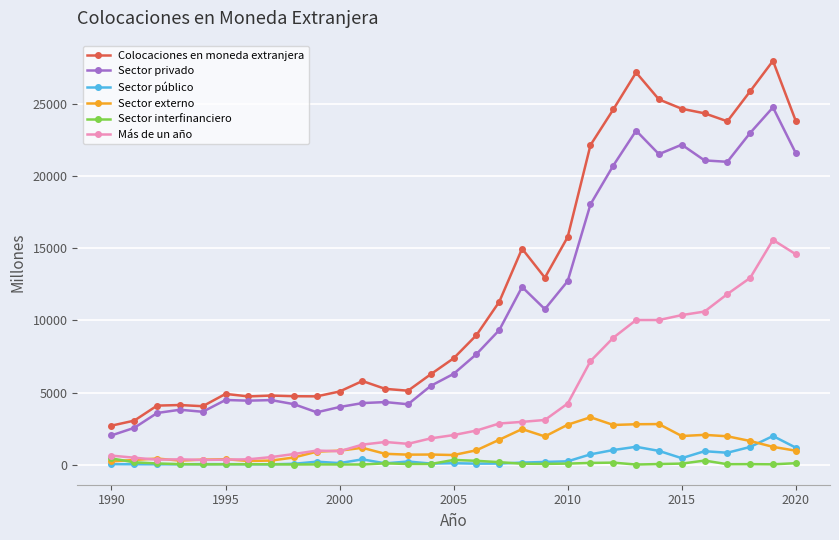

What is the maximum value shown in the chart?

28021